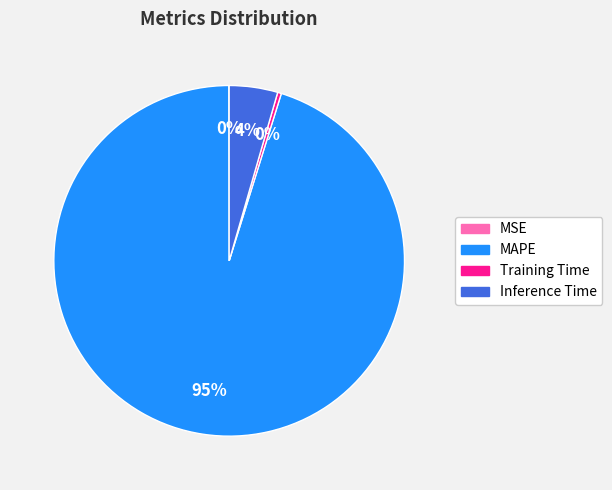

To the nearest percent, what is the average slice percentage?

25%